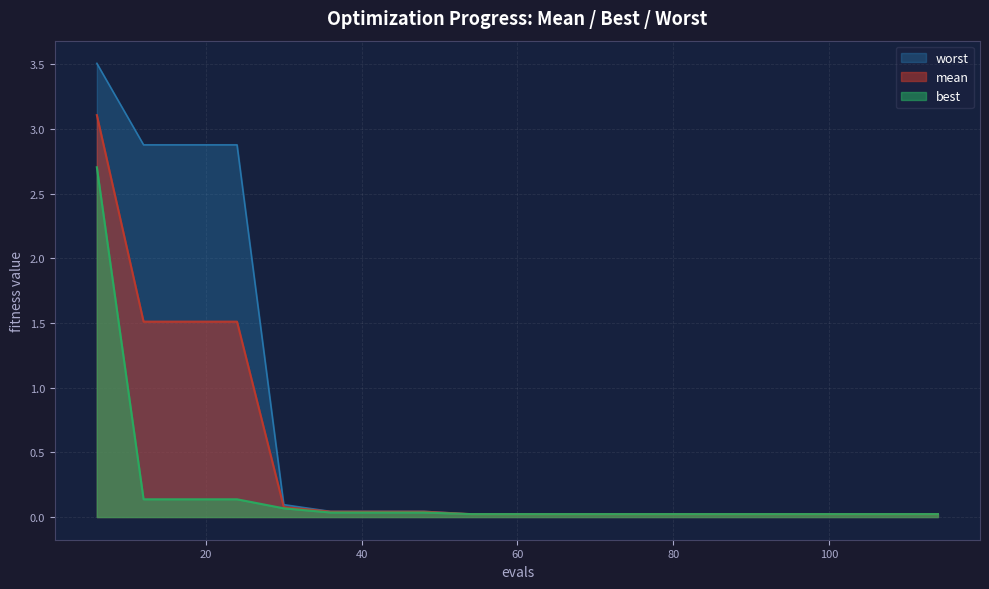

Does the chart display data point markers on the line(s)?

No